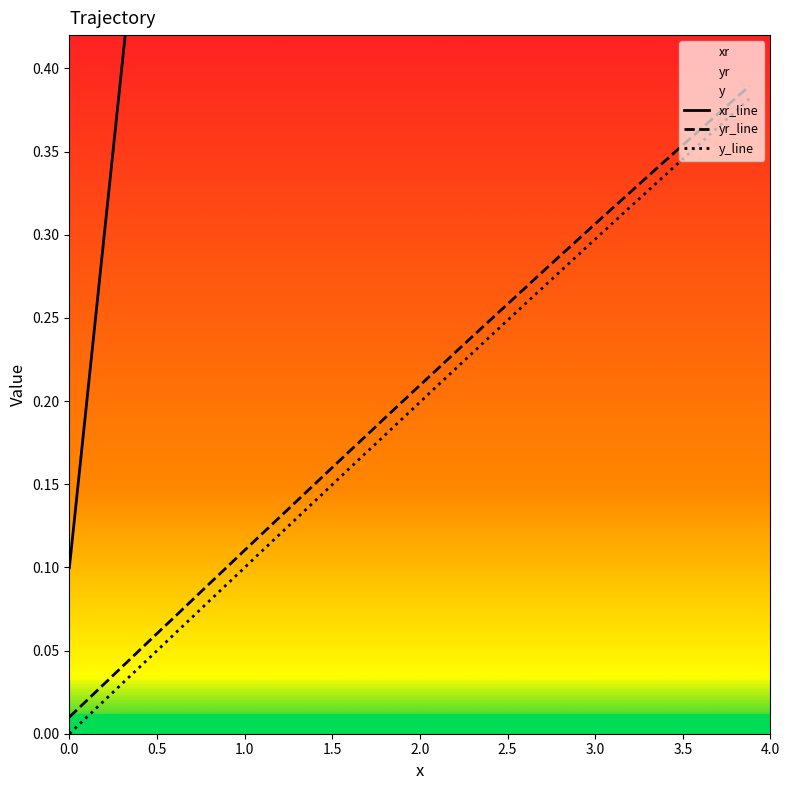

True or false: yr_line and xr_line cross at least once.

False